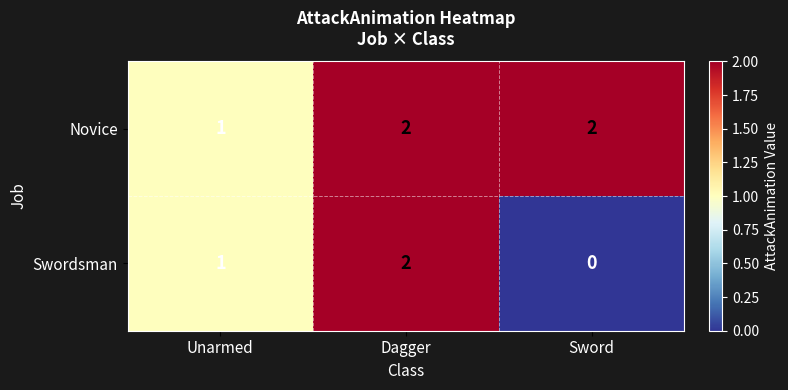

Which category has the highest value in the Swordsman series?

Dagger